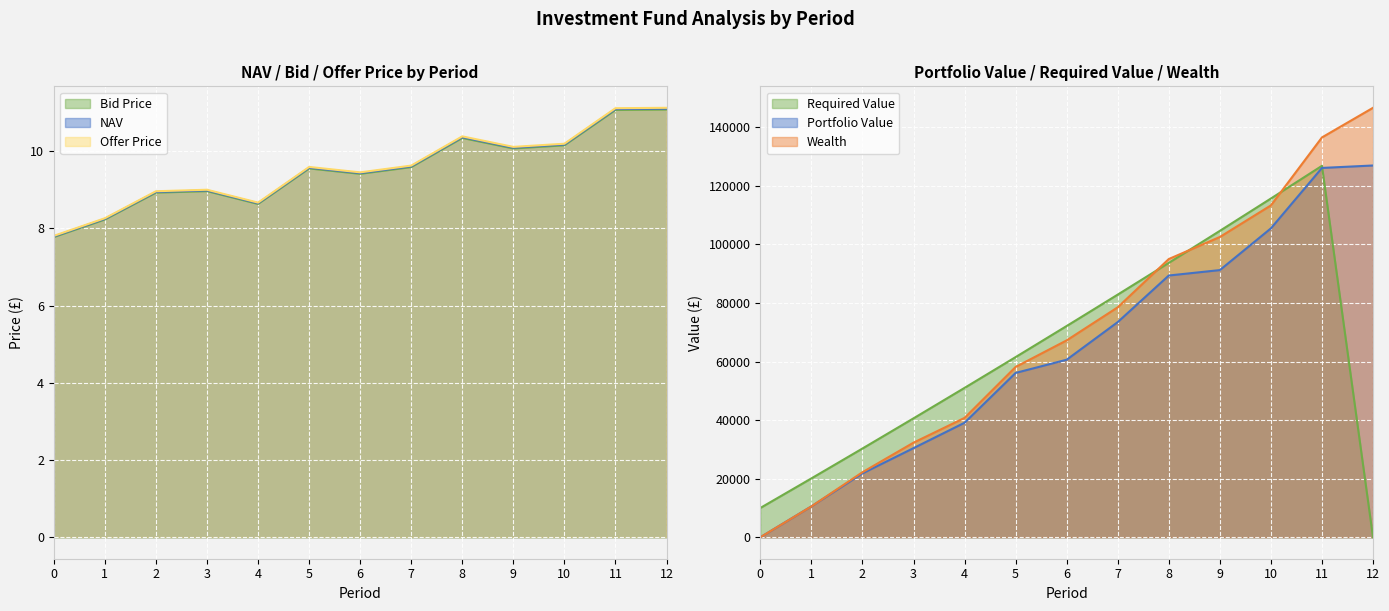

Which series has the largest total across all categories?

Offer Price